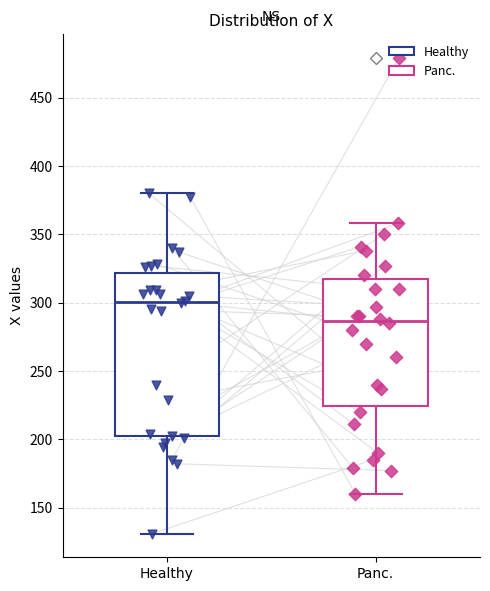

Reading left to right, transcribe this box plot: for each box, give where its median line is, the range the box spans, and where its two whiskers end, as read against the y-axis. The values are not printed on the chart, so give them approximately, as read against the axis.

Healthy: median 300, box 205 to 320, whiskers 130 to 380
Panc.: median 285, box 225 to 320, whiskers 160 to 360